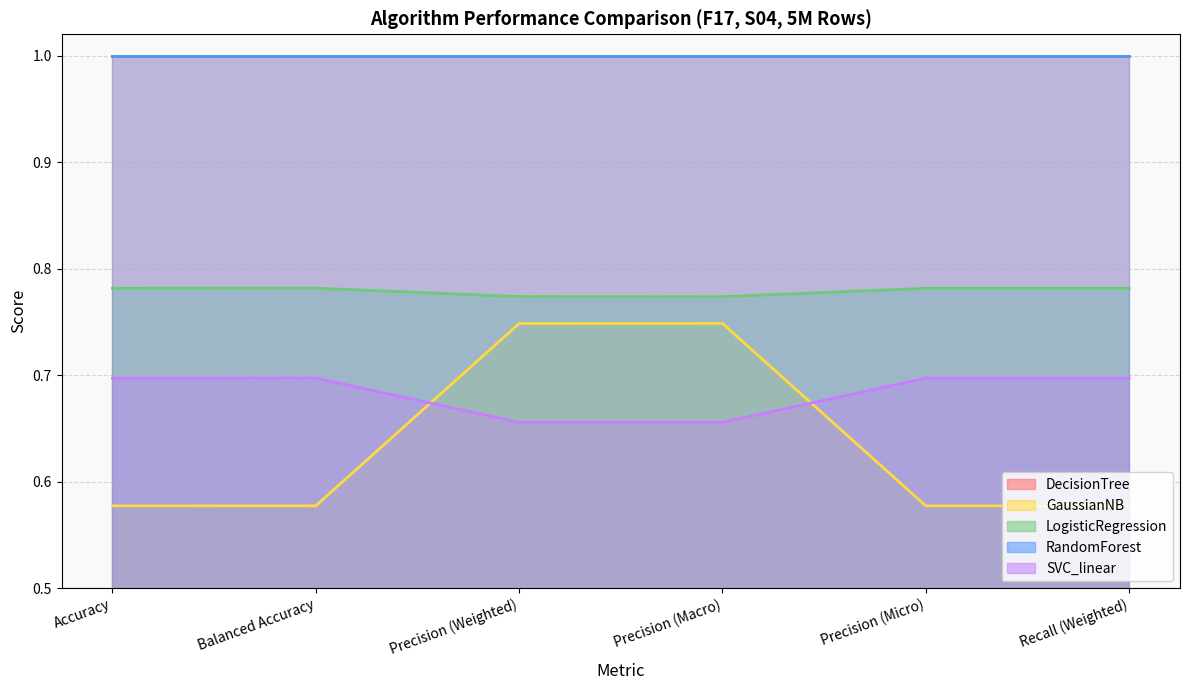

What are all the series names shown in the legend?

GaussianNB, LogisticRegression, SVC_linear